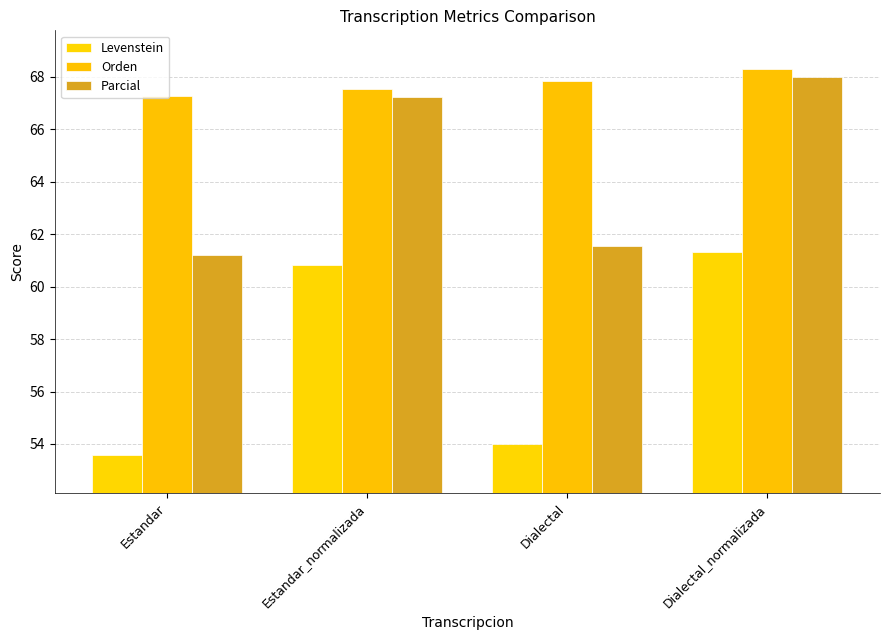

How many Orden values are between 67 and 68?

3